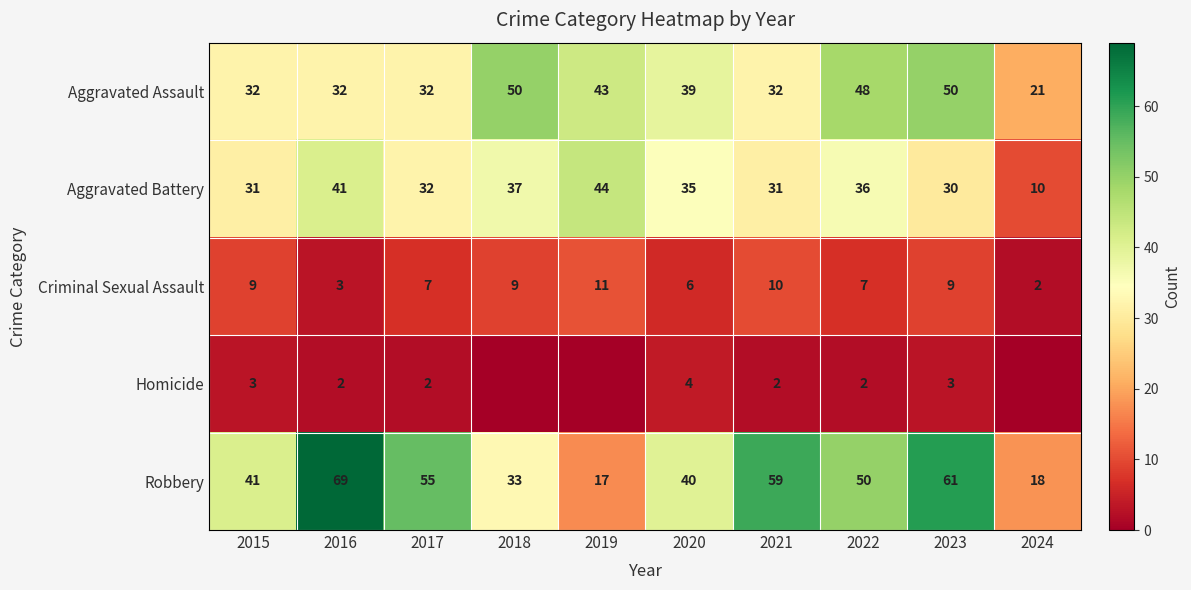

What is the difference between the maximum and second lowest values in the Aggravated Battery series?

14